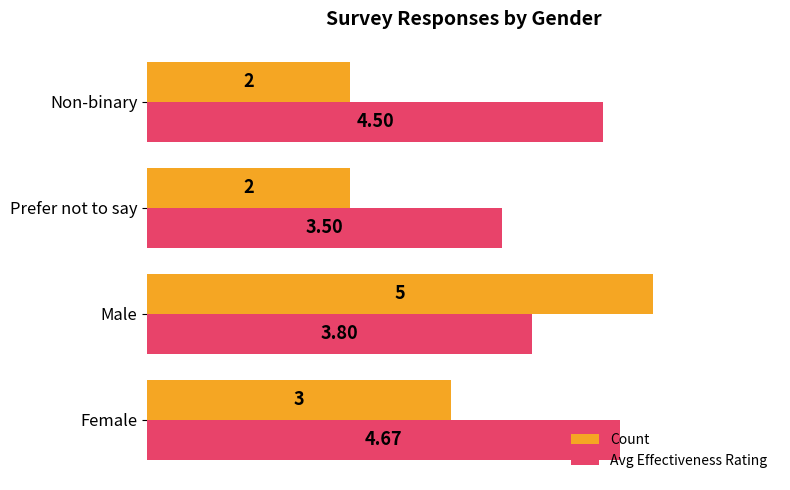

How many distinct data groups are displayed?

2